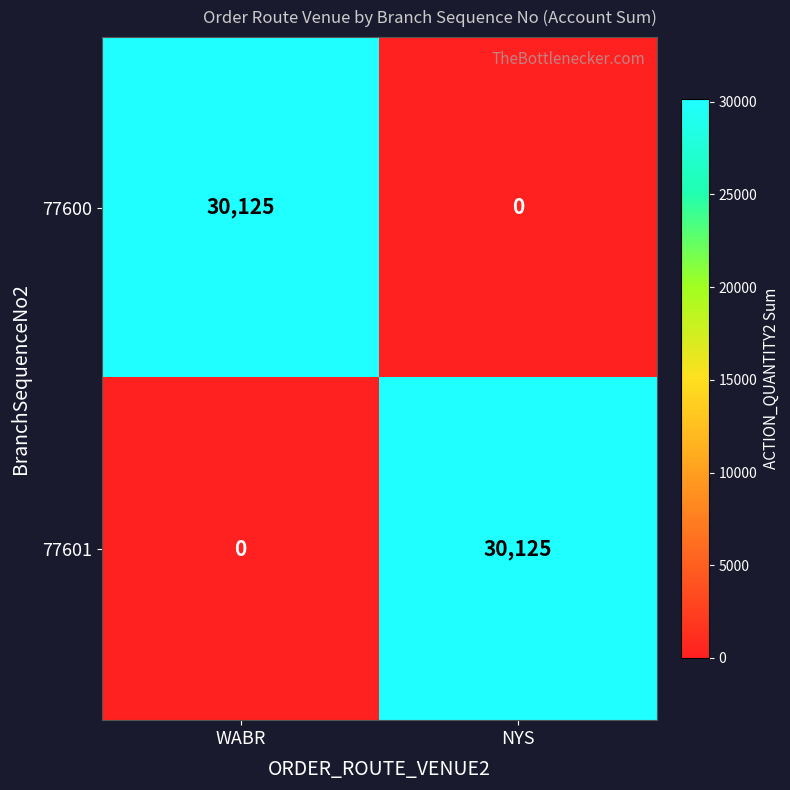

At how many categories does at least one series exceed 11716?

2